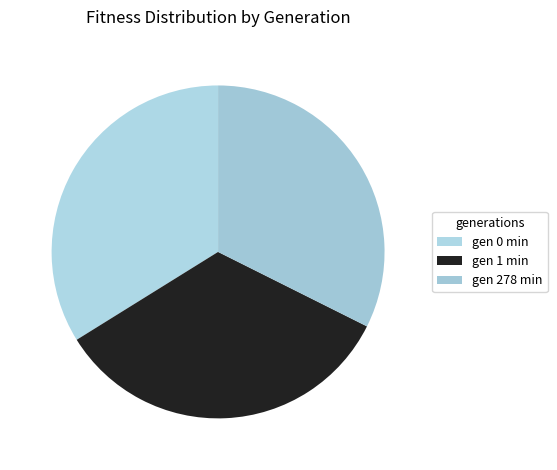

How much of the chart is everything except gen 1 min?

66.2%